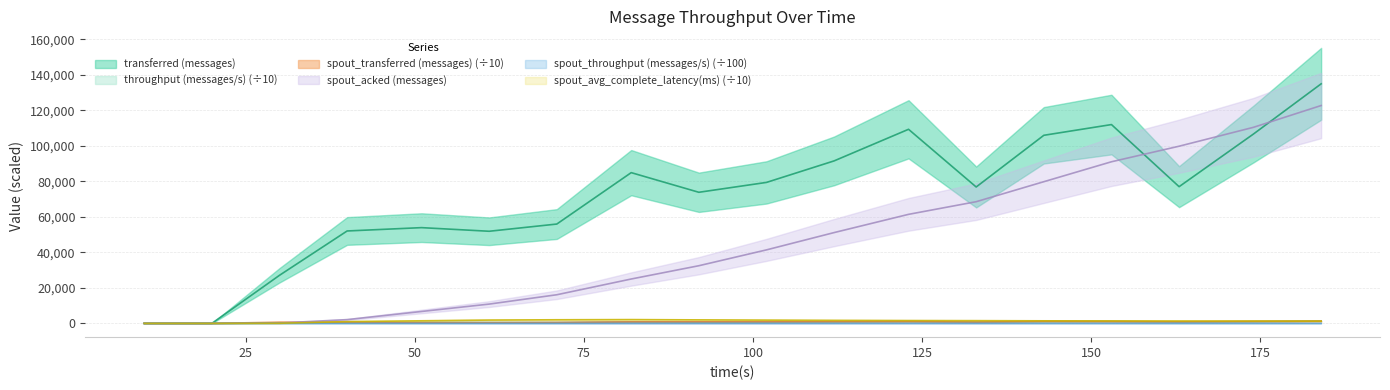

Between which two adjacent categories do spout_acked (messages) and transferred (messages) first intersect?

153 and 163